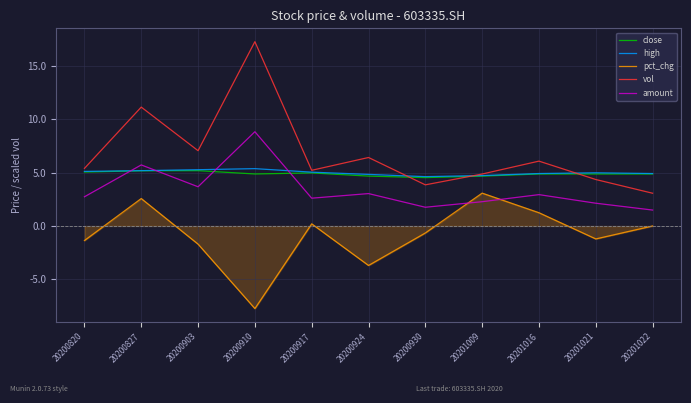

Between 20200917 and 20200924, which series saw the biggest shift?

pct_chg